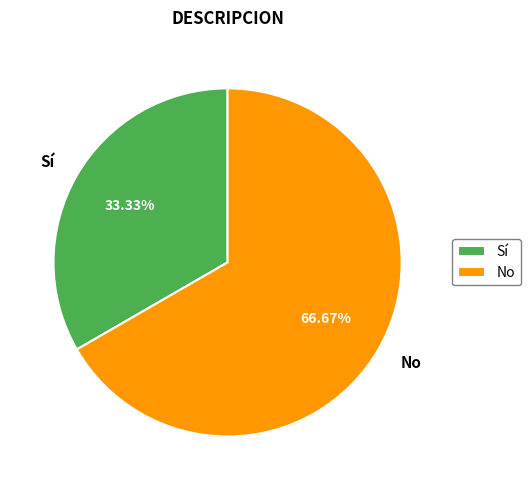

Which slice is the smallest?

Sí